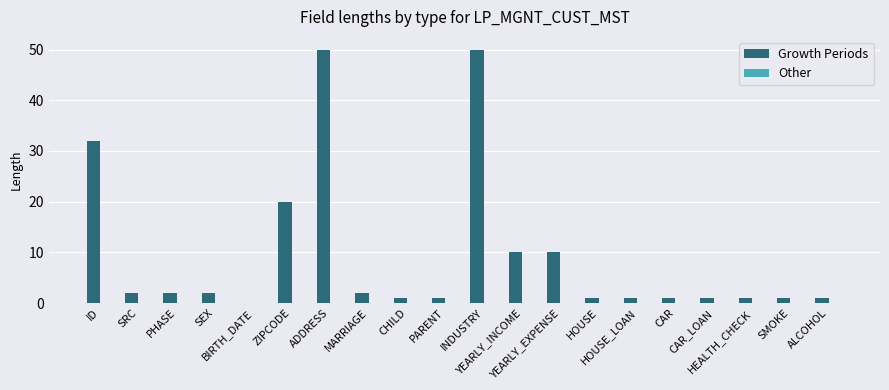

What is the sum of all values?

189